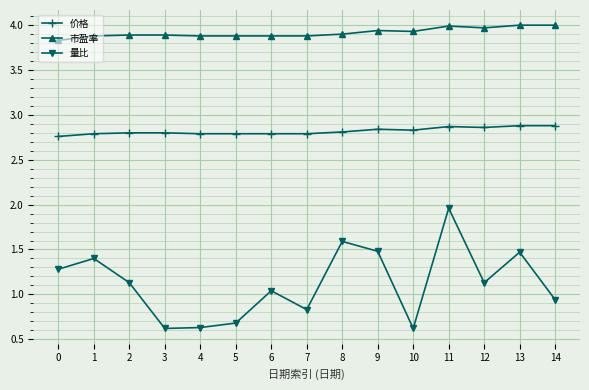

True or false: 量比 and 价格 intersect in this chart.

False